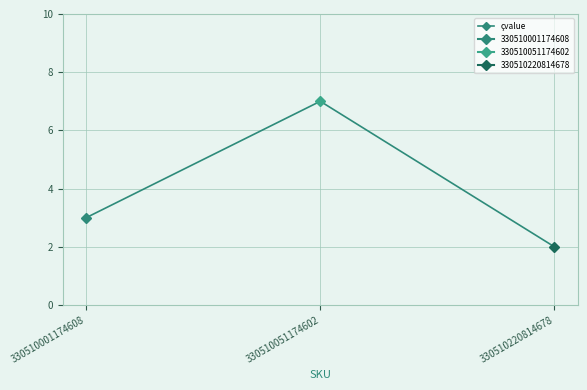

What is the maximum value shown in the chart?

7